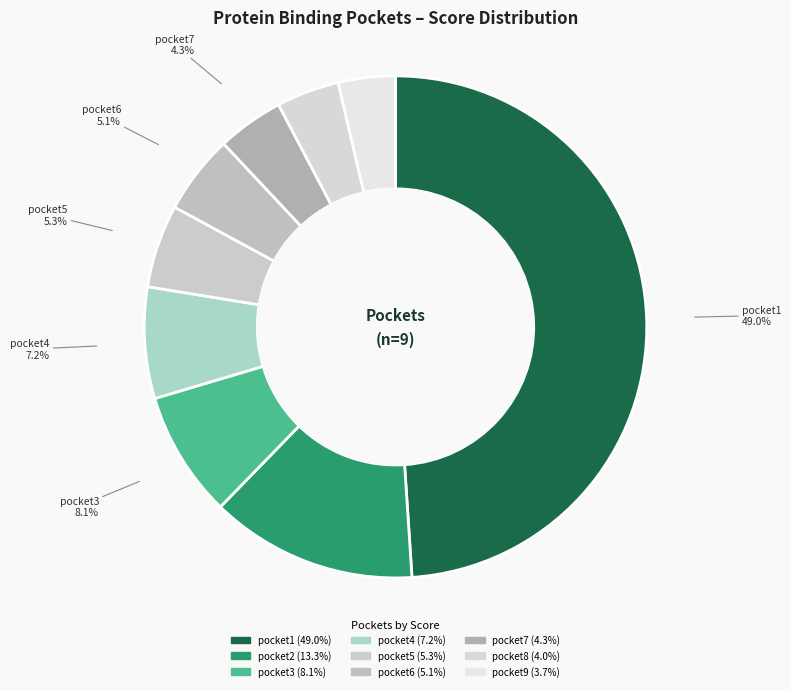

What is the total percentage of pocket9 and pocket4?

10.8%